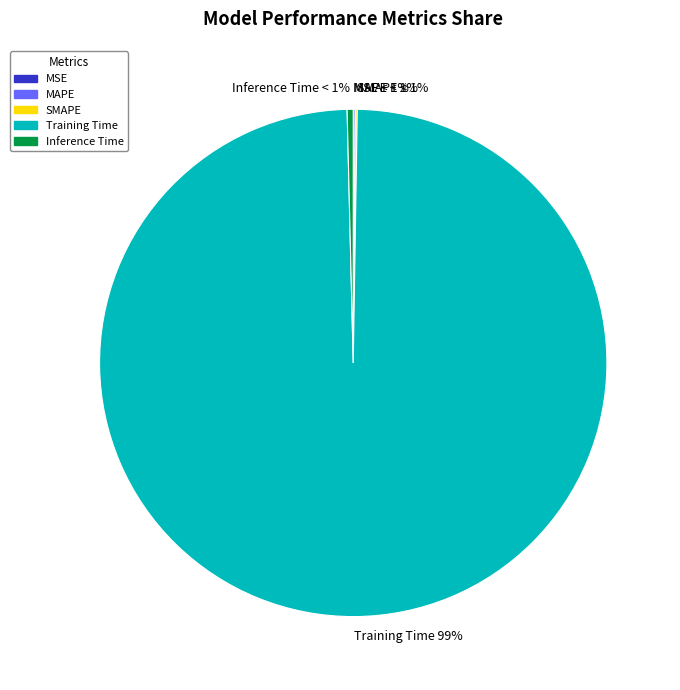

Which slice is the largest?

Training Time